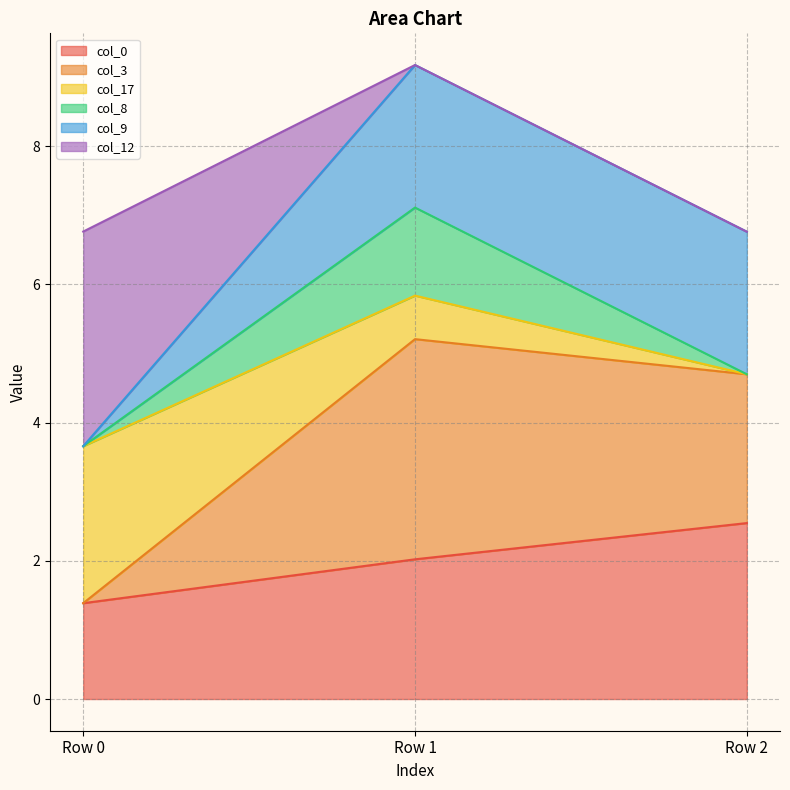

What is the minimum value for col_0?

1.4